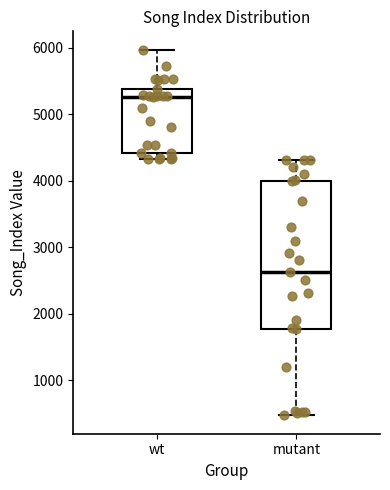

Which box is the tallest, from its lower edge to its upper edge?

mutant